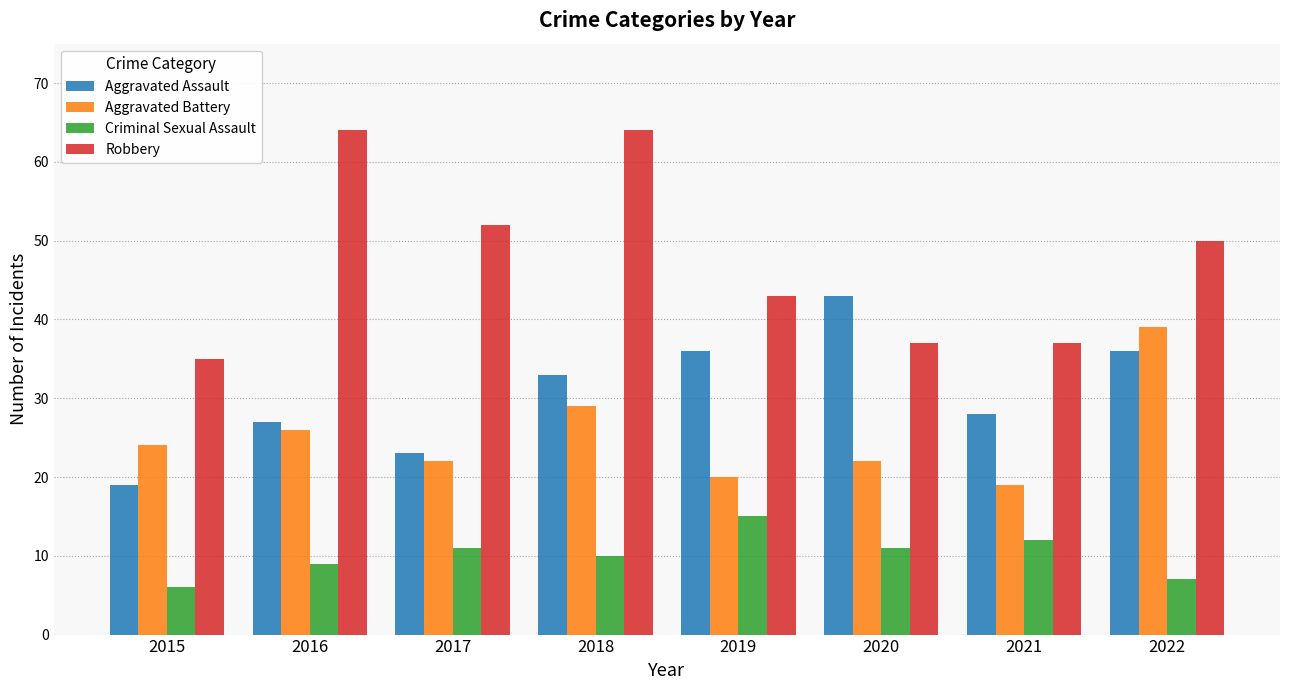

Reading left to right, transcribe all the data shown in this chart.

Aggravated Assault: 19	27	23	33	36	43	28	36
Aggravated Battery: 24	26	22	29	20	22	19	39
Criminal Sexual Assault: 6	9	11	10	15	11	12	7
Robbery: 35	64	52	64	43	37	37	50